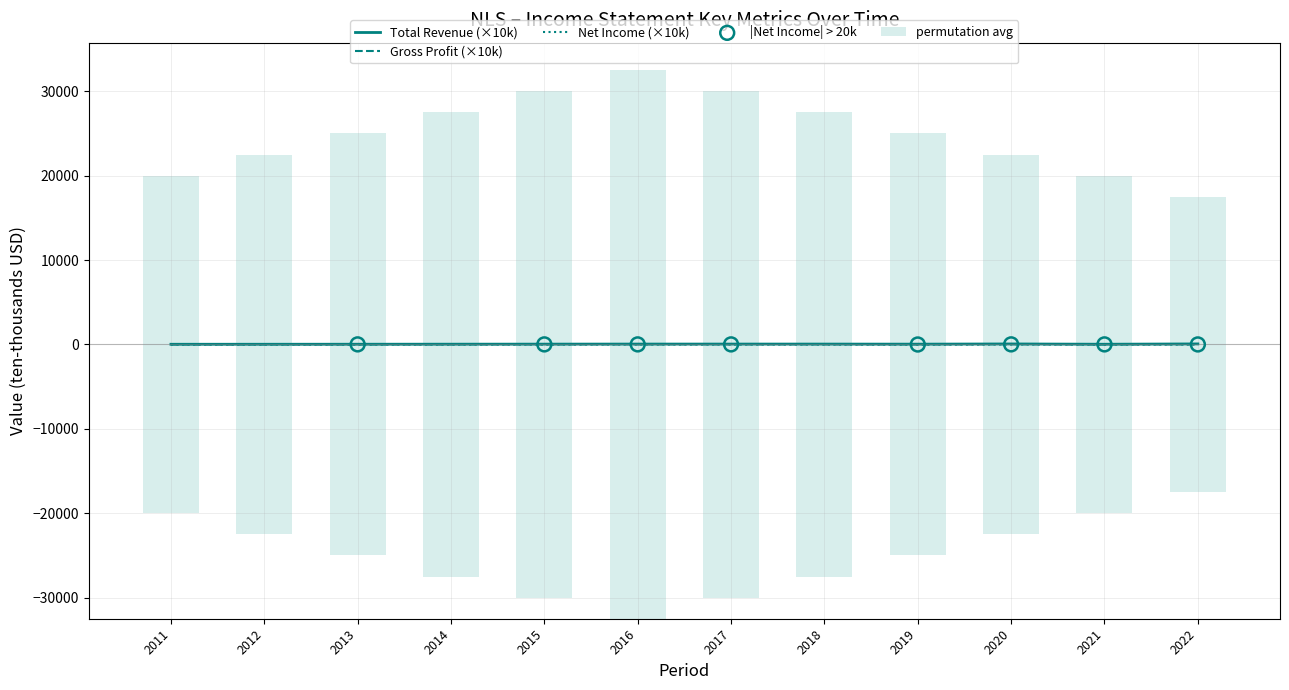

Which series has the largest total across all categories?

Total Revenue